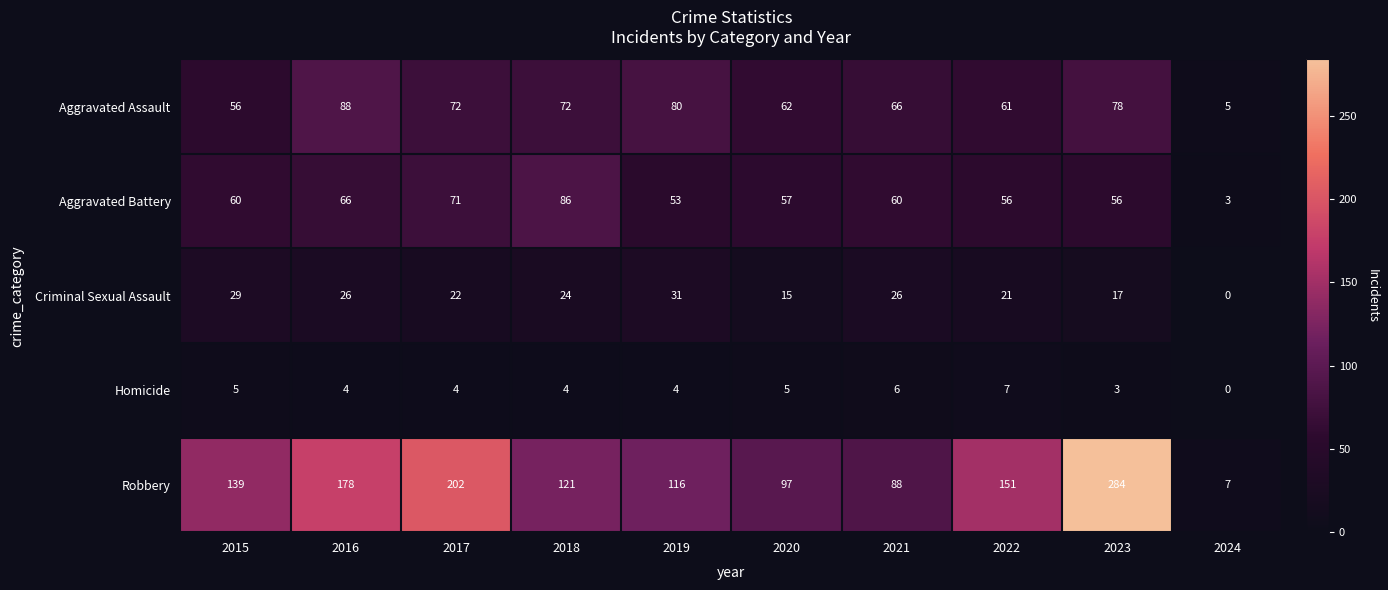

What is the difference between the maximum and minimum values in the Criminal Sexual Assault series?

31